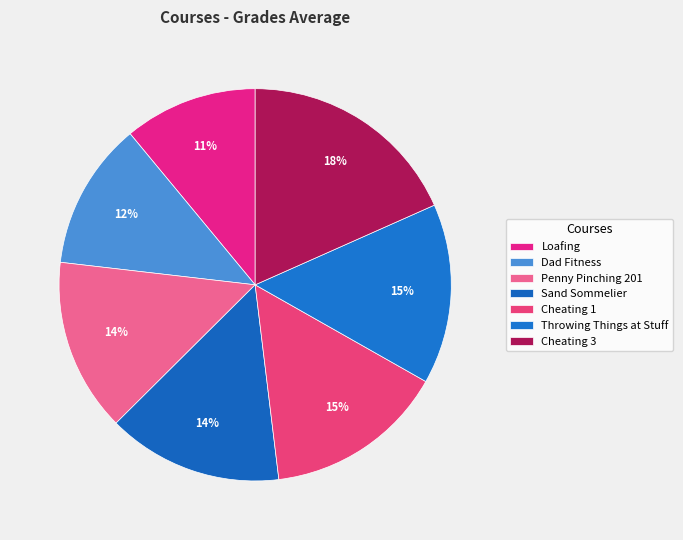

Approximately how many times larger is the value at Throwing Things at Stuff compared to Dad Fitness?

1.2